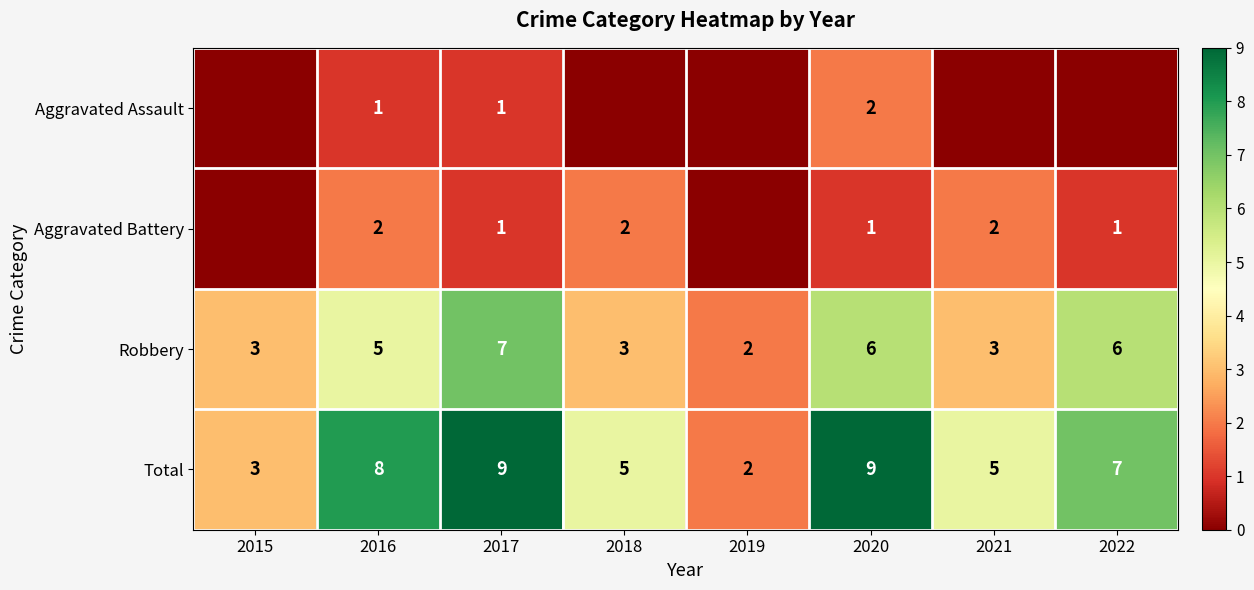

What is the difference between the maximum and minimum values in the Robbery series?

5